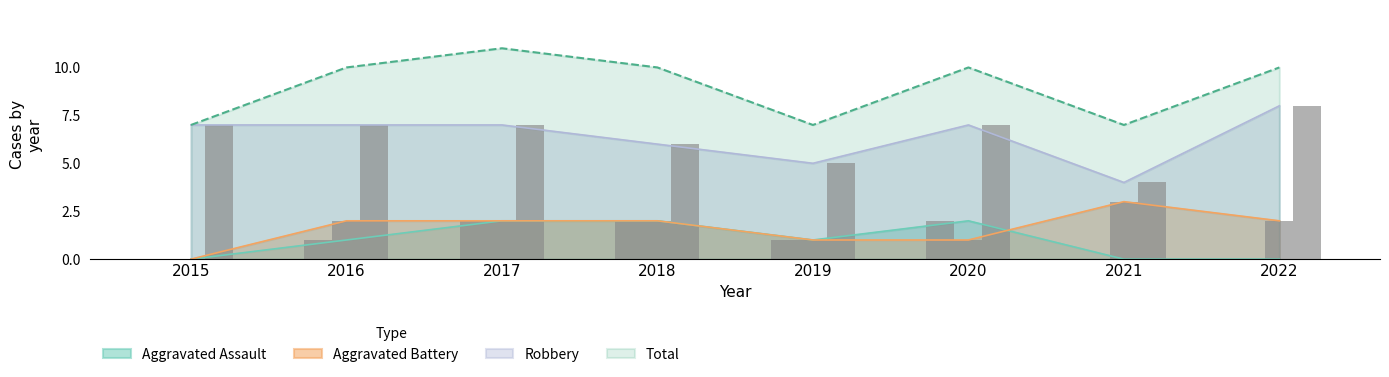

How many series are shown in this chart?

4